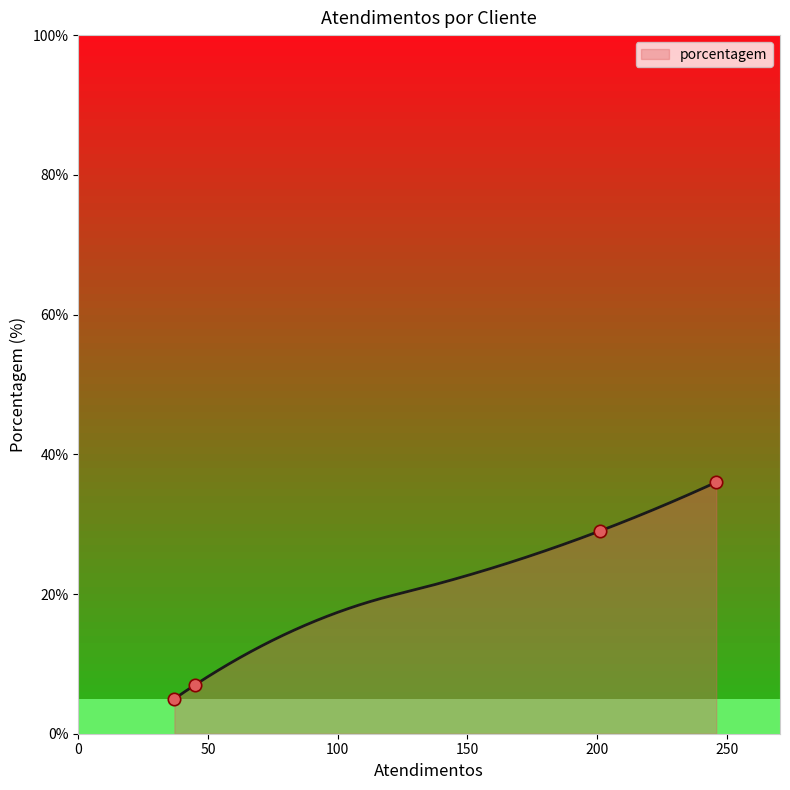

What is the minimum value for porcentagem?

5.0